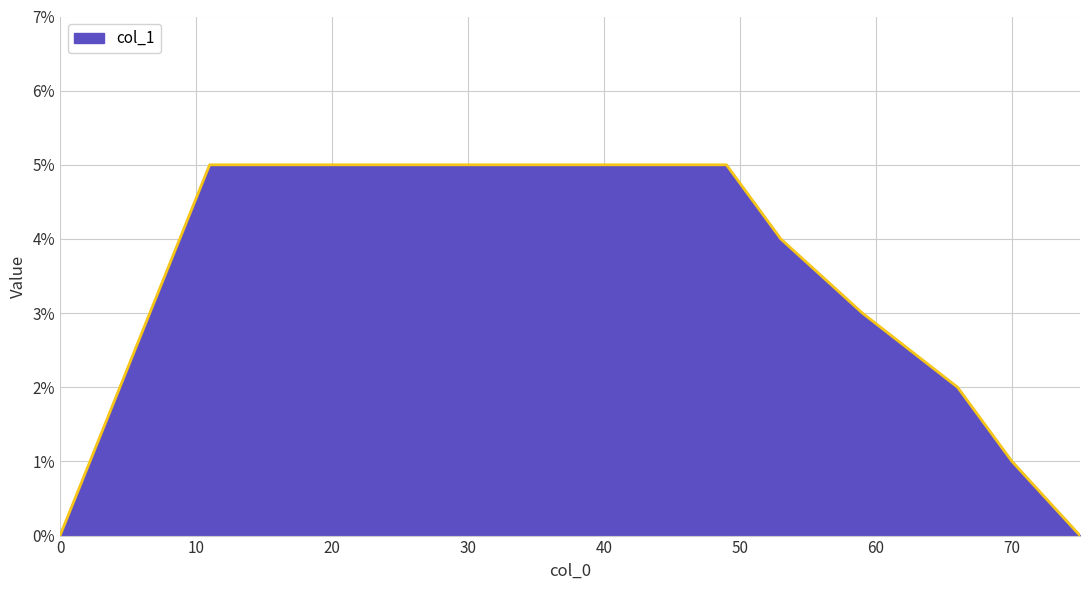

List the labels in order of value, largest first.

11, 22, 29, 35, 44, 49, 53, 59, 66, 70, 0, 75